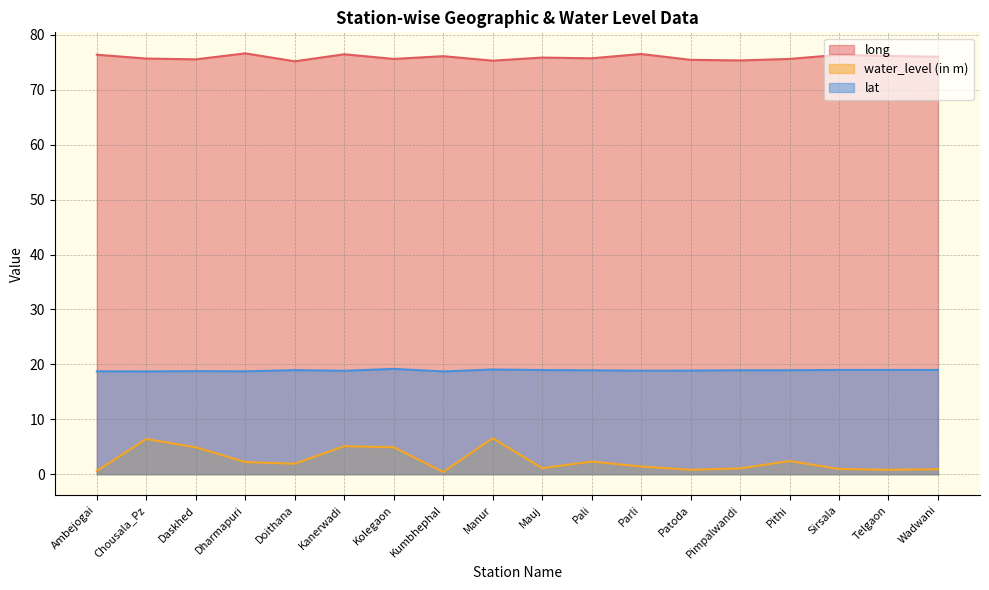

Is it true that water_level (in m) equals 0.4 at Sirsala?

False